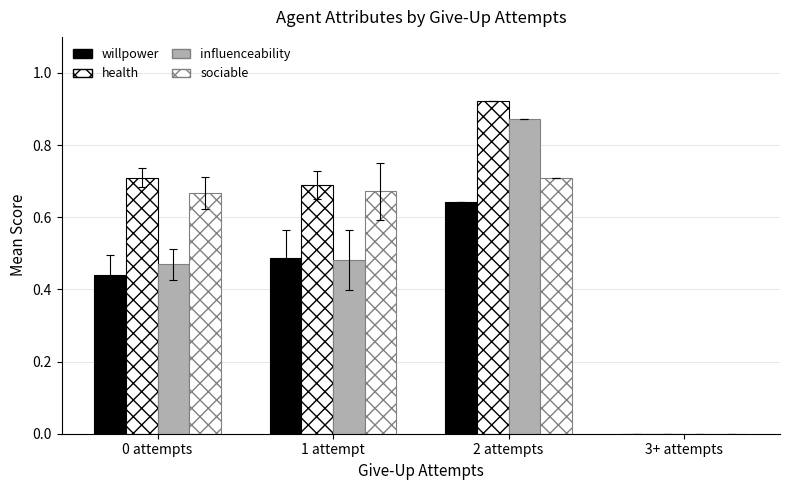

Rank the series by their average value, from highest to lowest.

health, sociable, influenceability, willpower